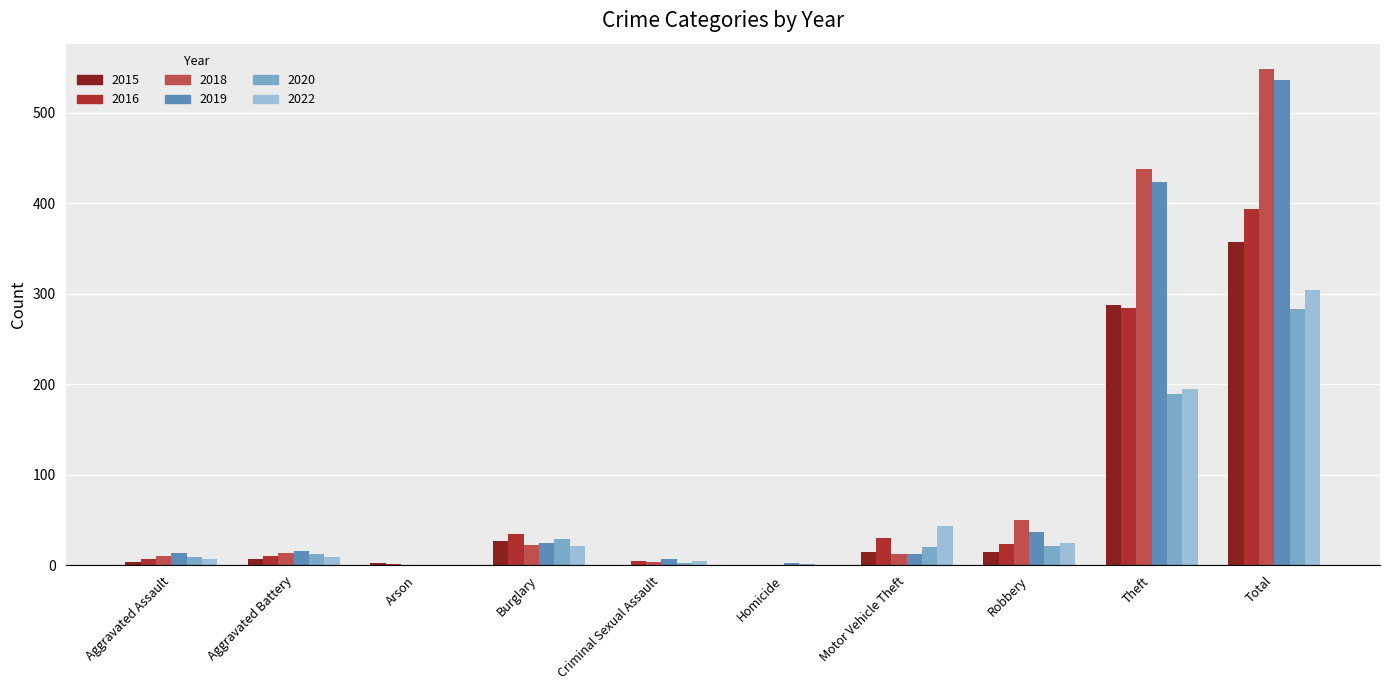

Which series changed the most between Robbery and Theft?

2018